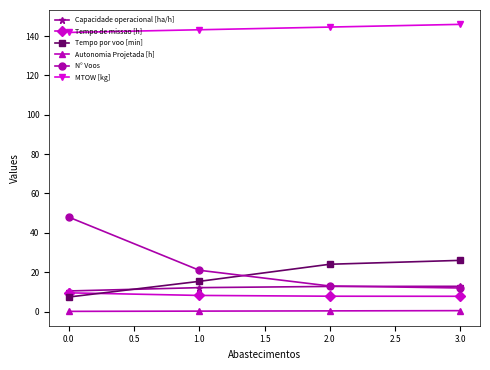

True or false: Autonomia Projetada [h] and MTOW [kg] intersect in this chart.

False